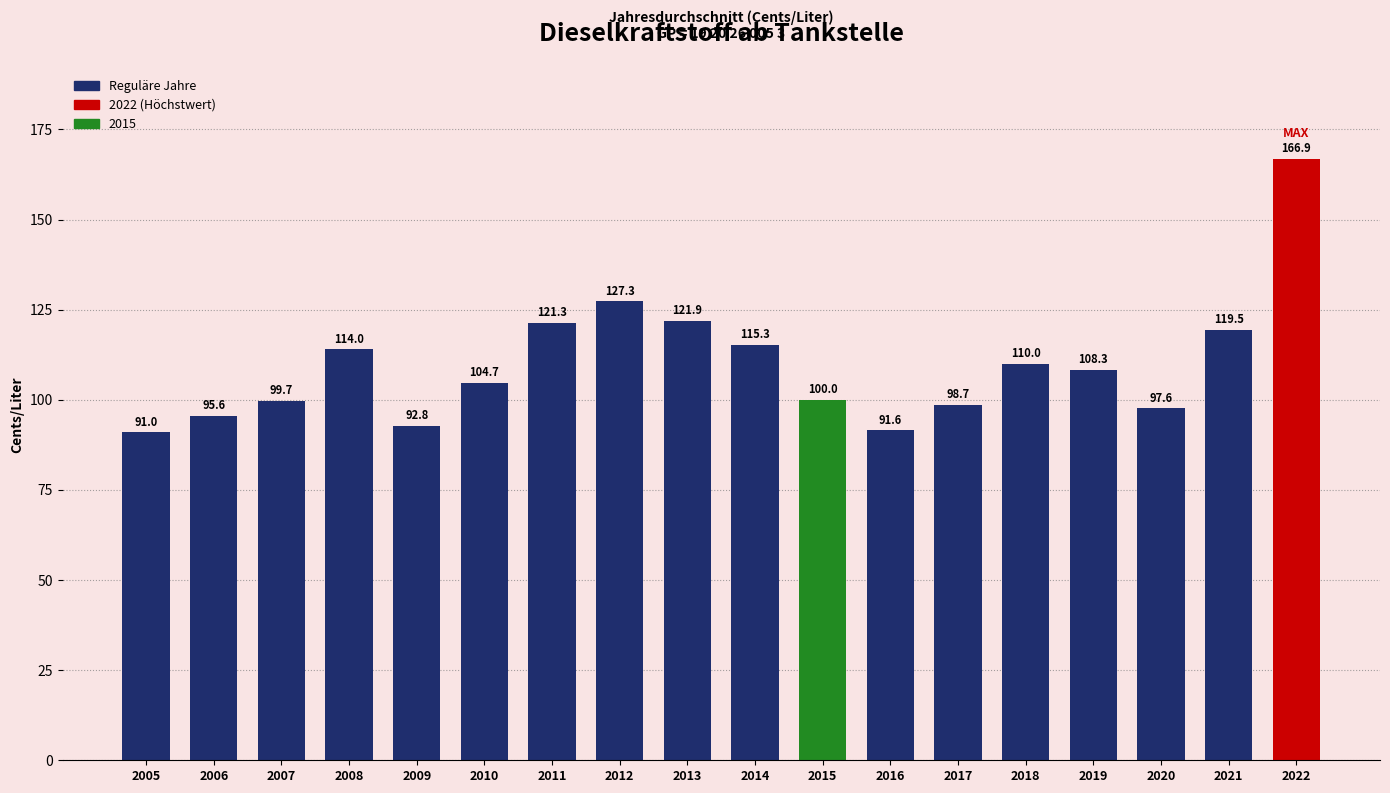

How many data points does each series have?

18